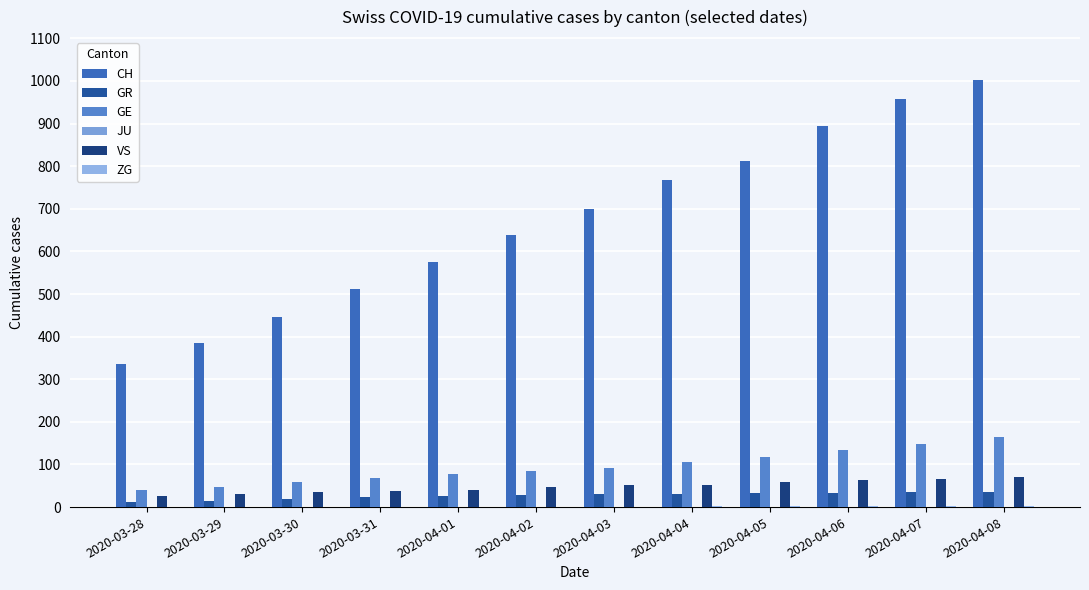

How many distinct data groups are displayed?

5